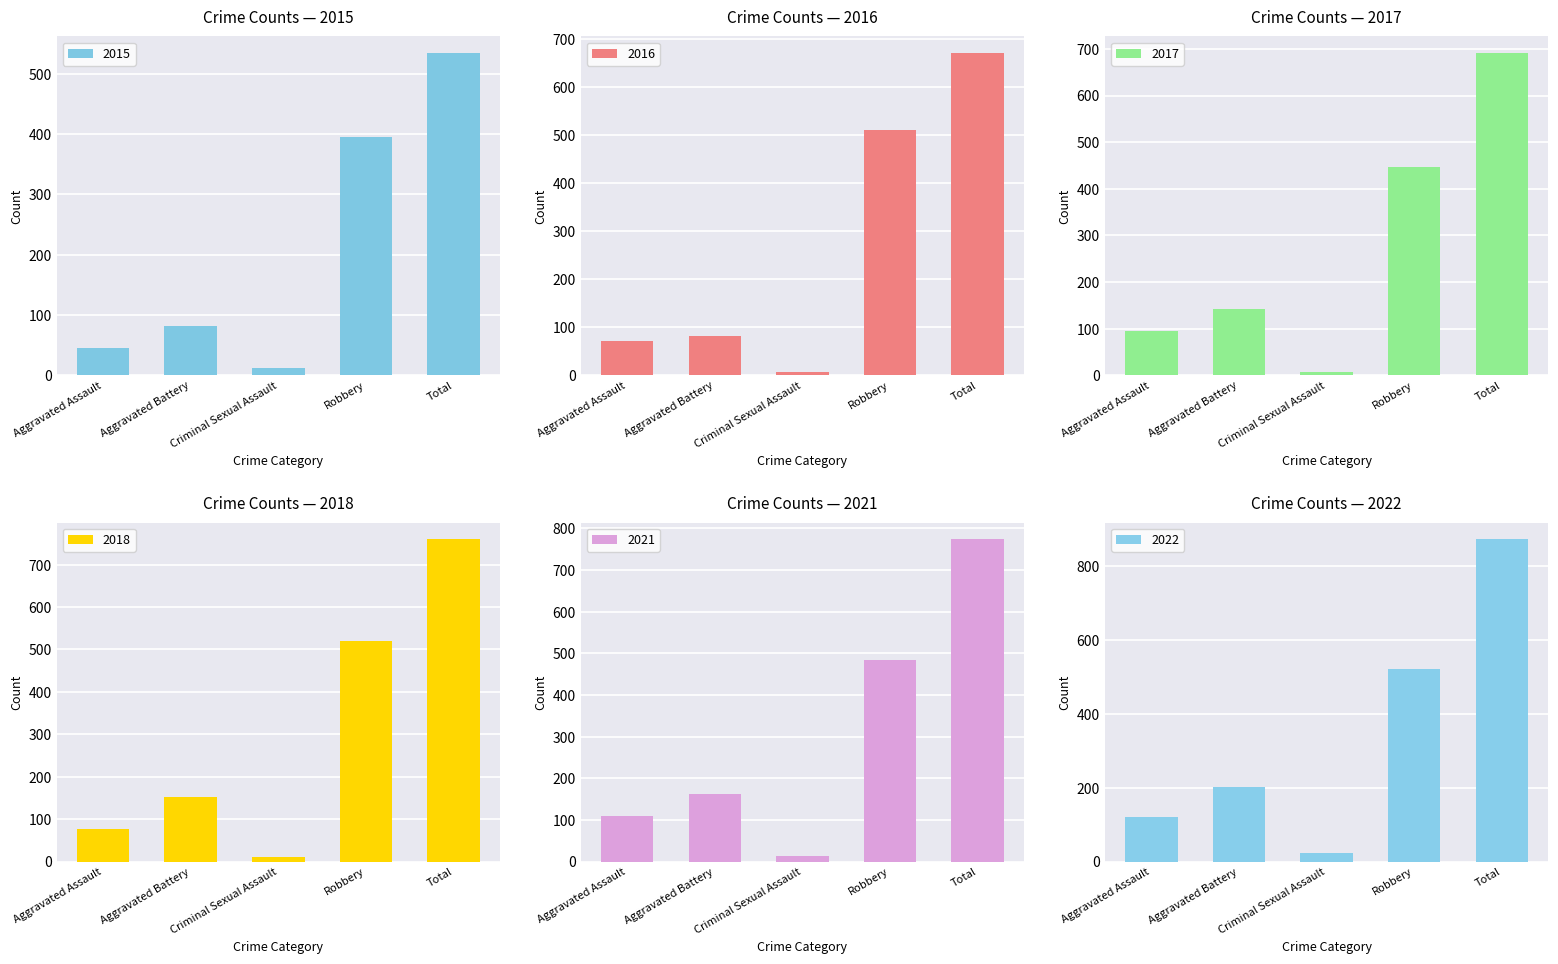

Which has a higher value, Criminal Sexual Assault or Aggravated Assault?

Aggravated Assault